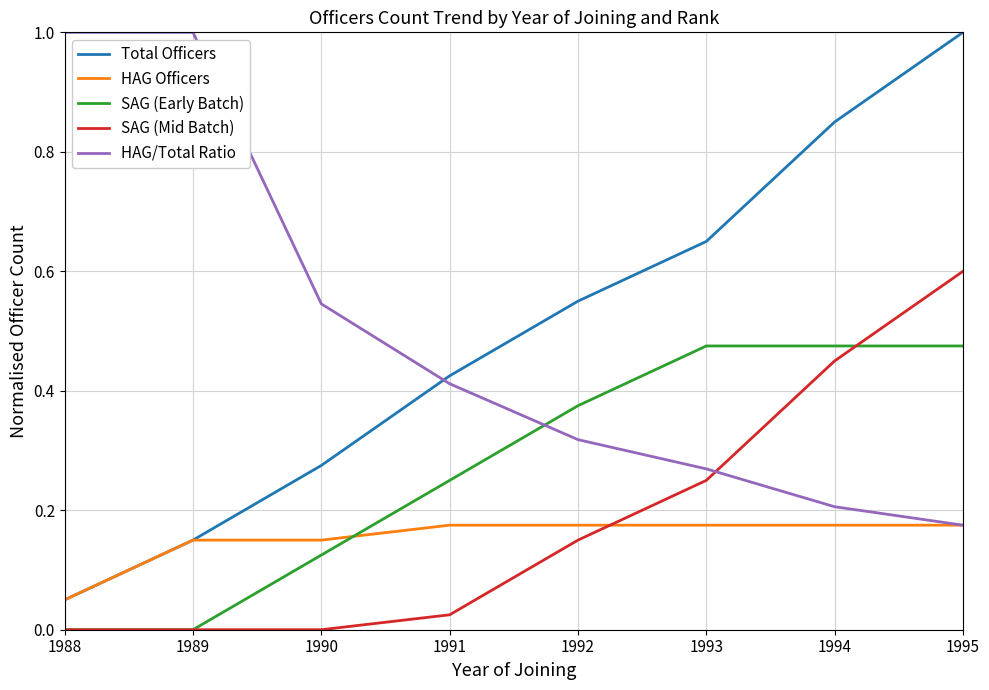

True or false: SAG (Early Batch) has more than 1 interior local peaks.

False